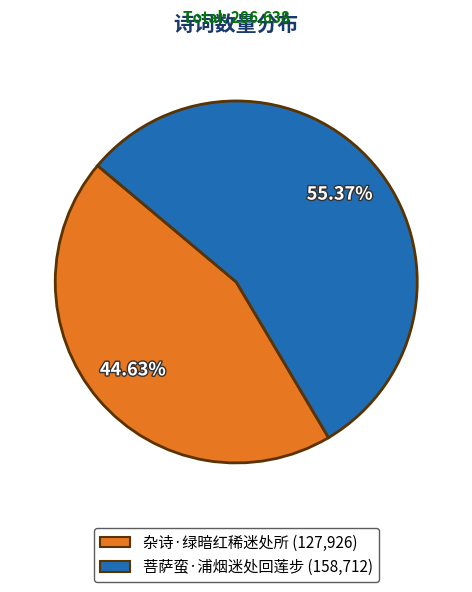

What is the smallest slice in the pie chart?

杂诗·绿暗红稀迷处所